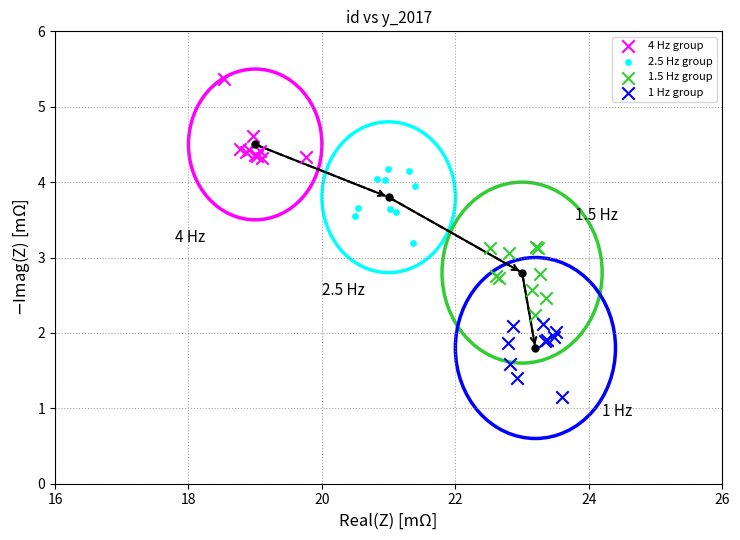

What are all the series names shown in the legend?

4 Hz group, 2.5 Hz group, 1.5 Hz group, 1 Hz group